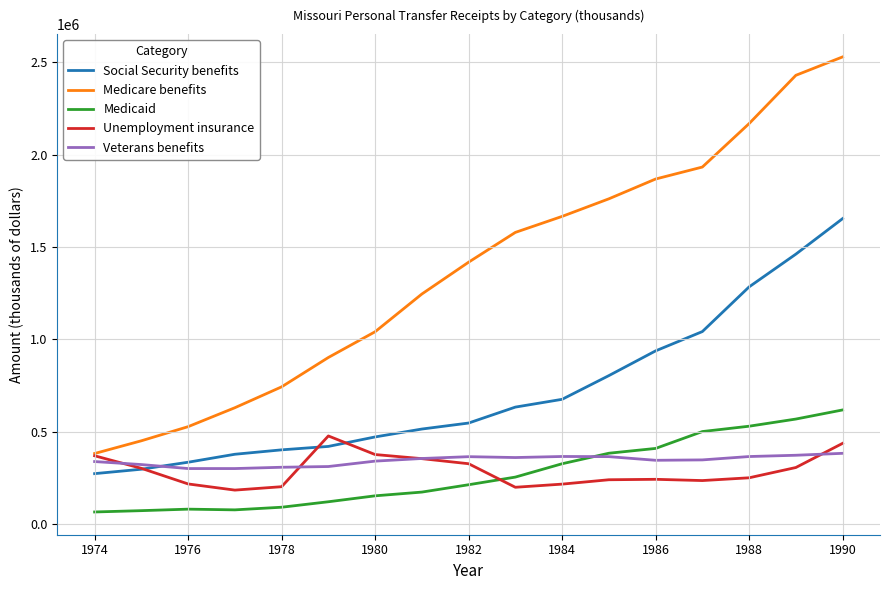

True or false: Medicaid has more than 0 points higher than both neighbors.

True